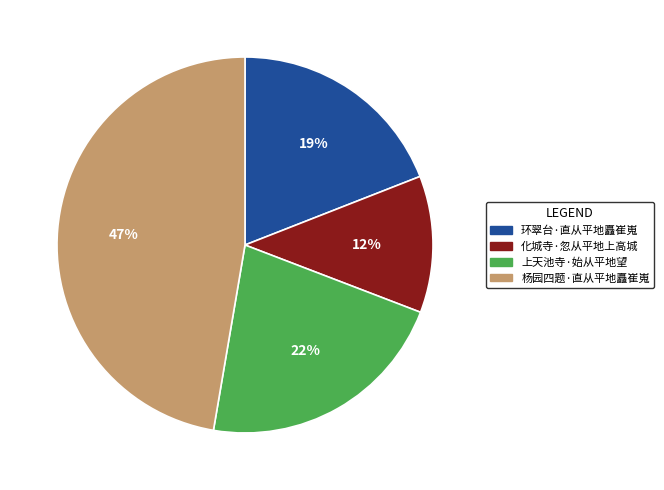

What percentage is the 化城寺·忽从平地上高城 slice, to the nearest percent?

12%